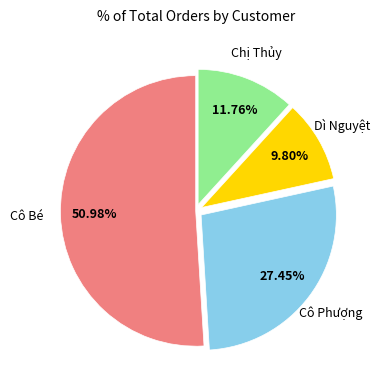

Is there any slice that represents more than half of the pie?

Yes